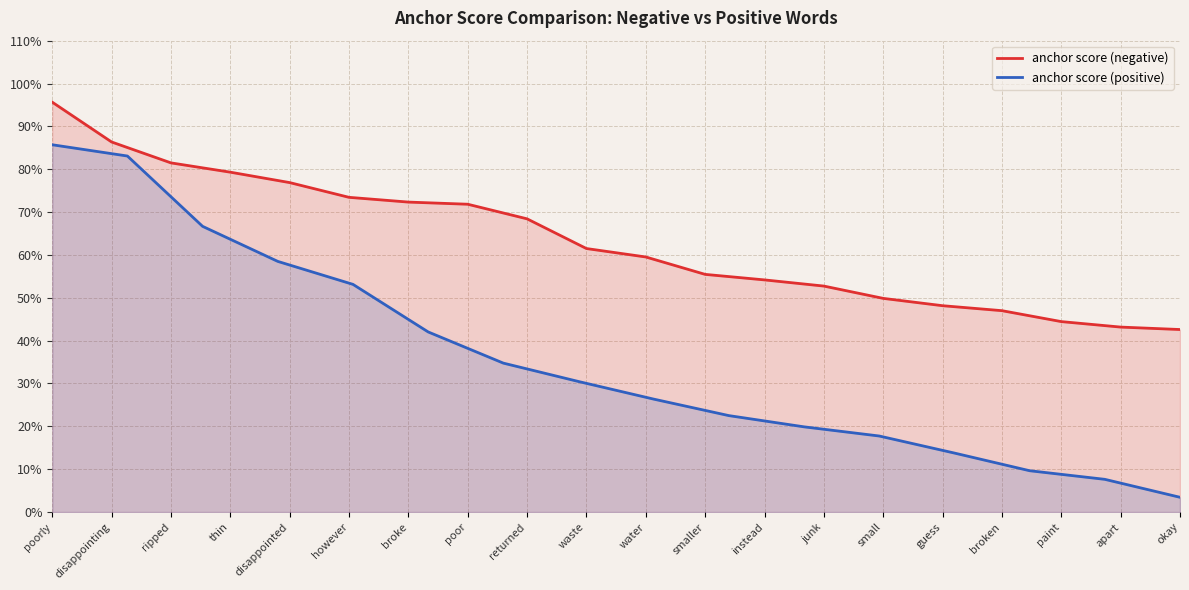

What is the difference between the maximum and minimum values?

0.5